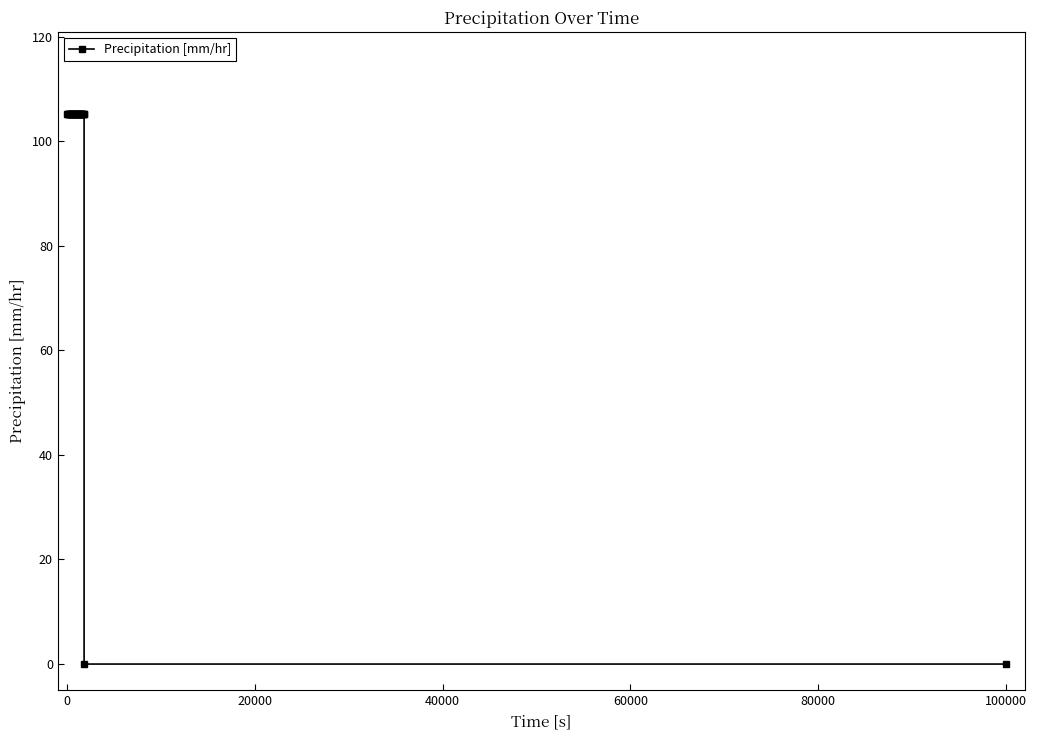

What is the sum of all values?

3259.8